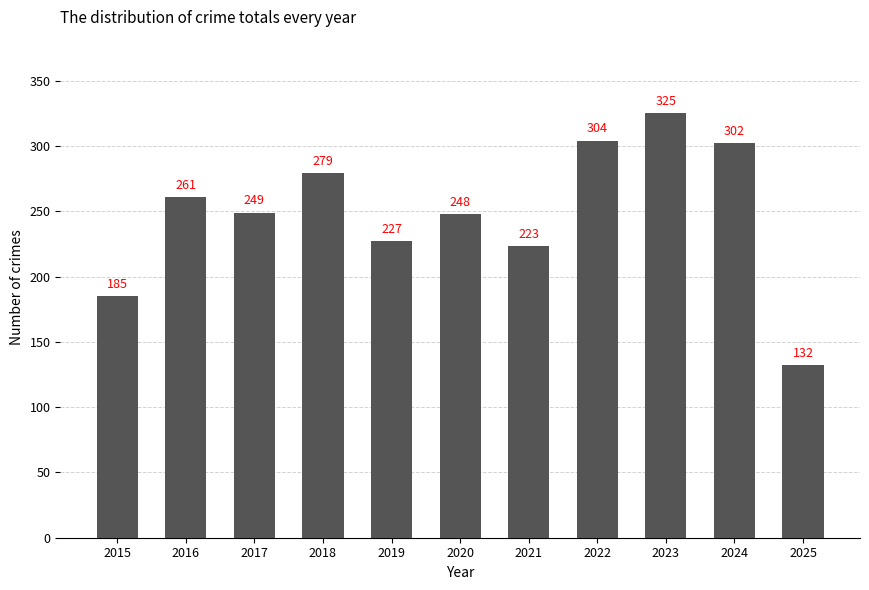

Where does the data first go above 249?

2016